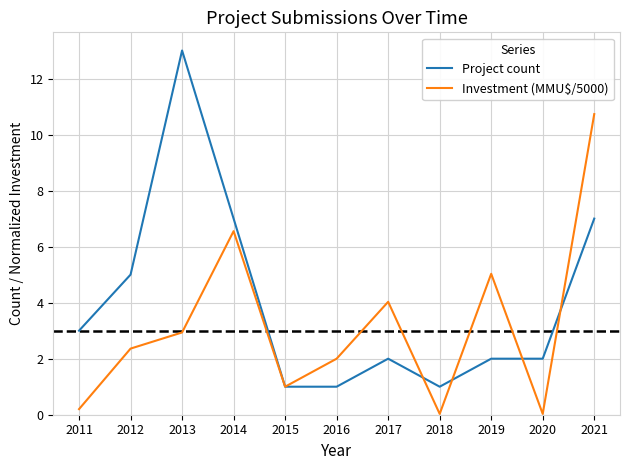

What is the difference between the Investment (MMU$/5000) values at 2018 and 2017?

4.0